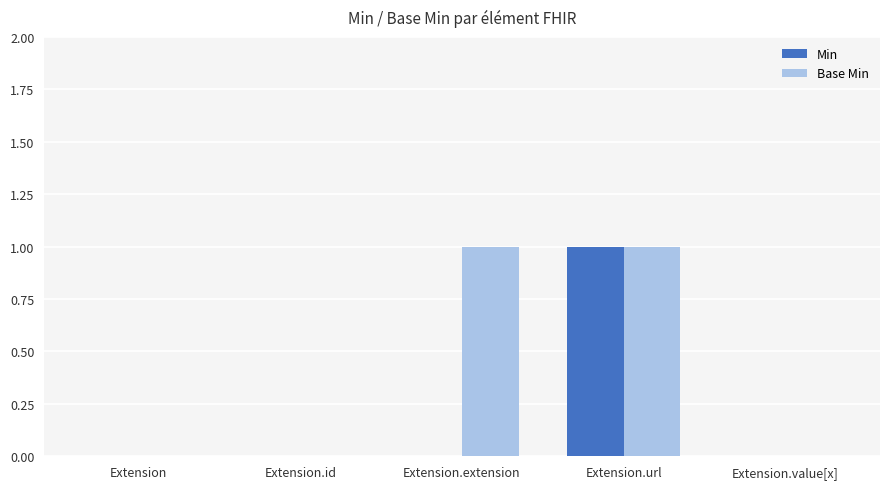

Which series changed the most between Extension and Extension.extension?

Base Min